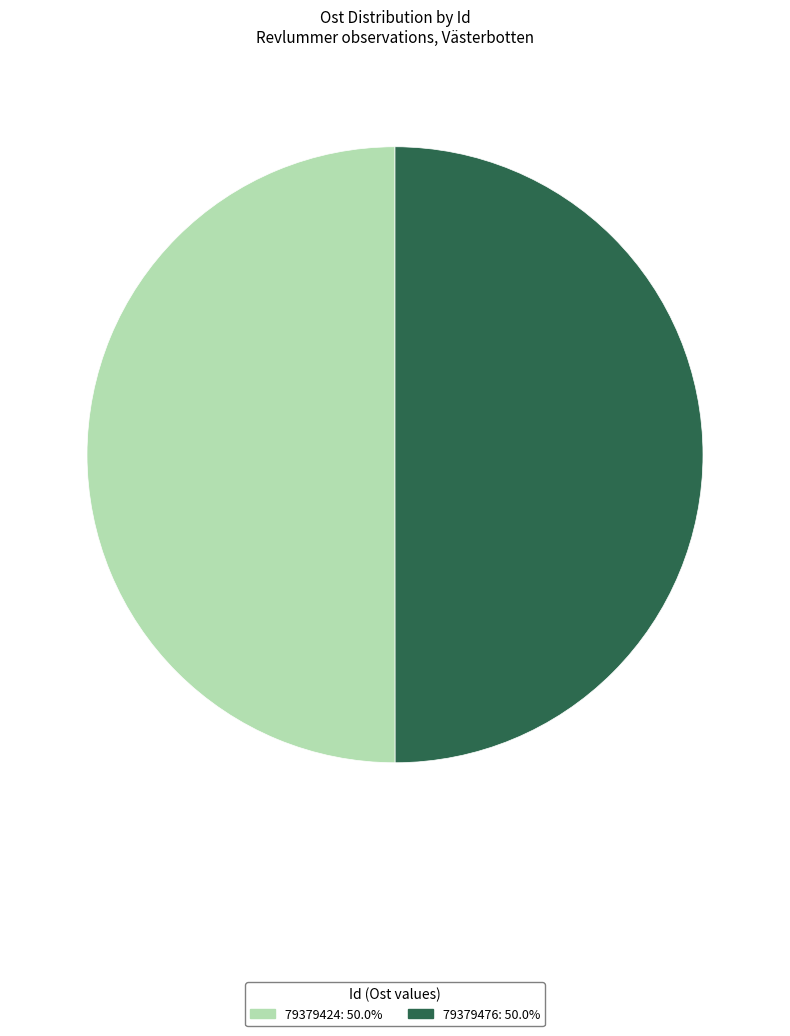

Do 79379476 and 79379424 together represent more than half of the pie?

Yes